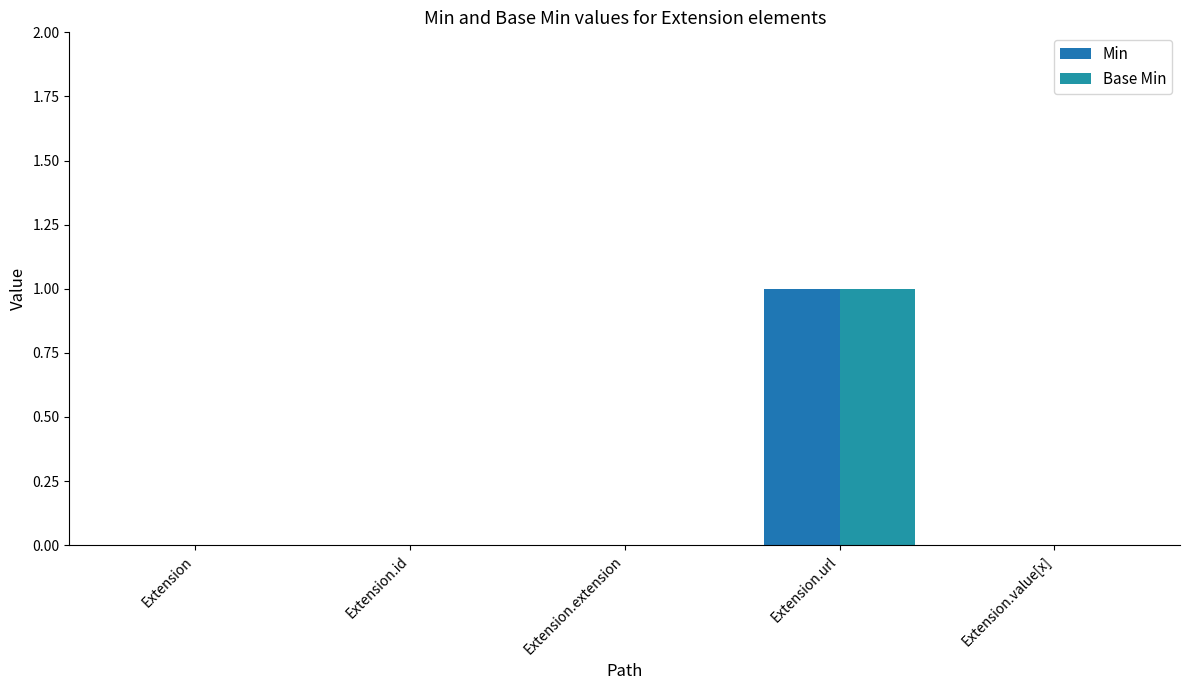

At which label is Base Min closest to 0?

Extension